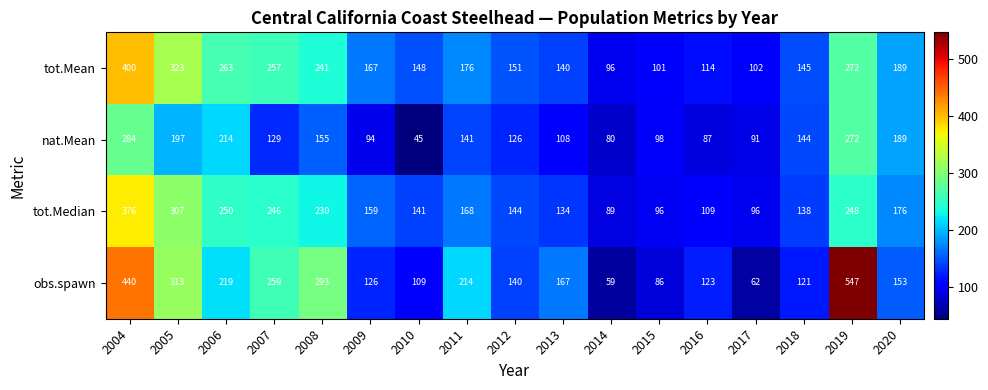

Which series has the largest total across all categories?

obs.spawn